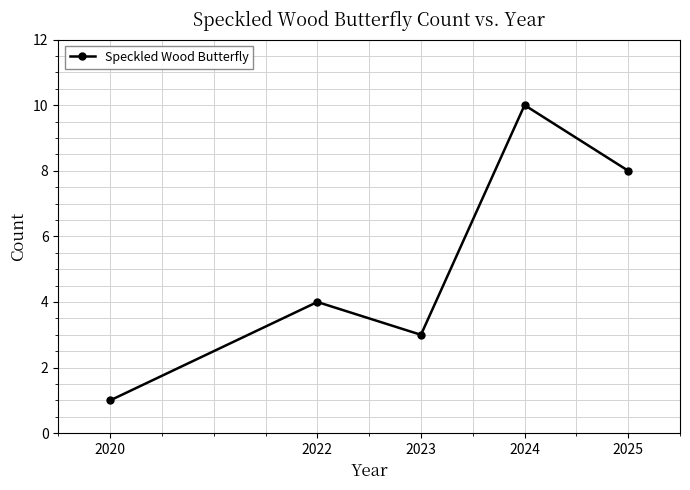

Count the values in the range 3 to 8.

3